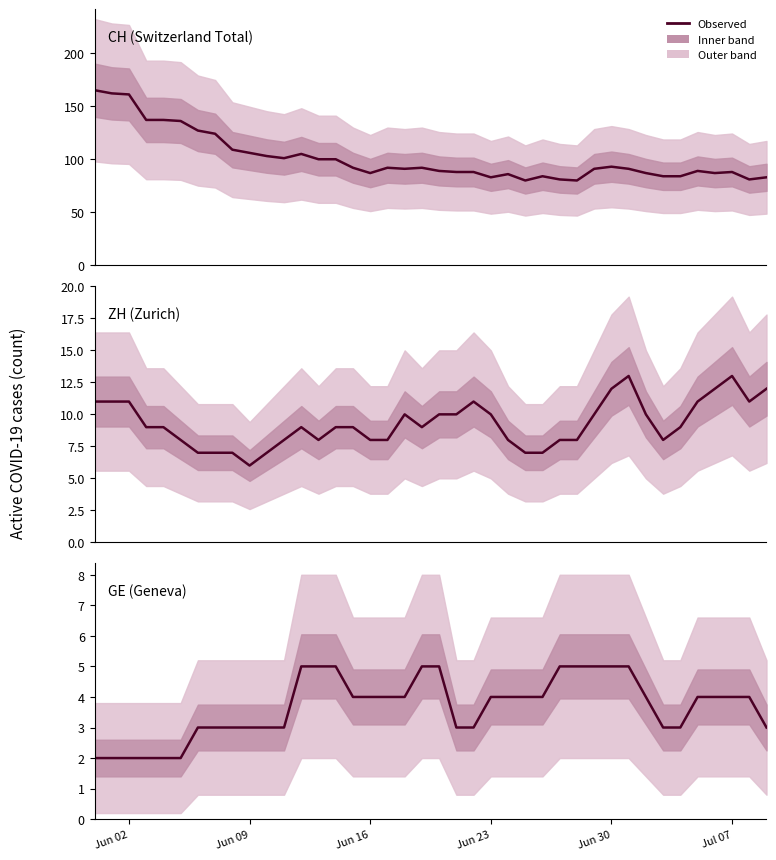

Is the value of GE (Geneva) at 38 greater than the value of CH (Switzerland Total) at 22?

No